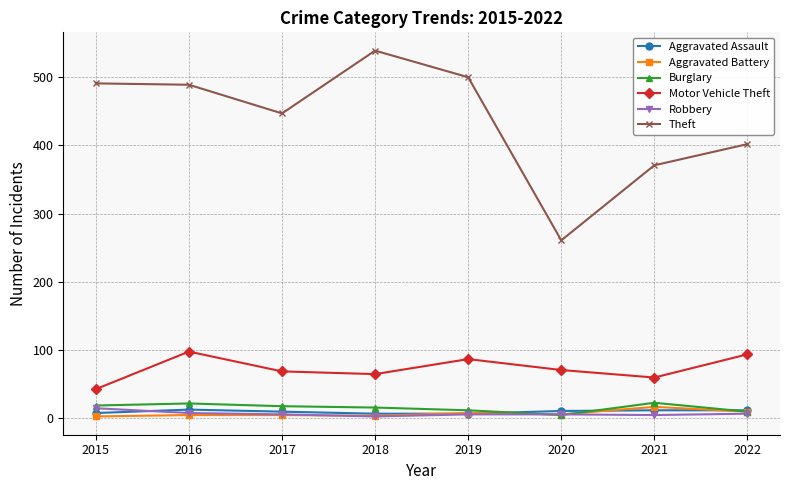

How many interior local valleys does the Motor Vehicle Theft series have?

2